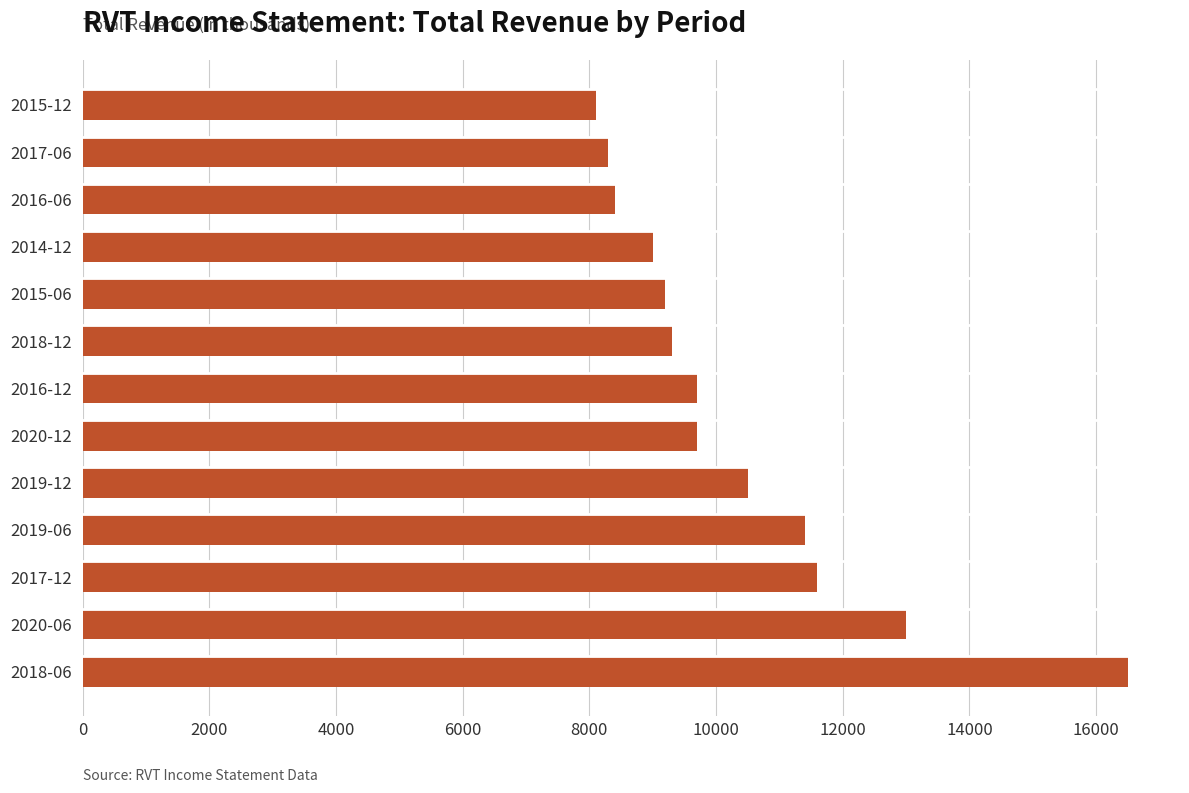

What is the difference between the maximum and second lowest values?

8200